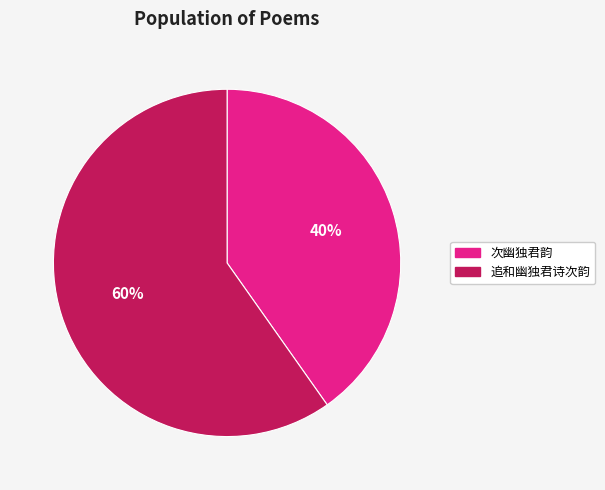

To the nearest percent, what is the average slice percentage?

50%